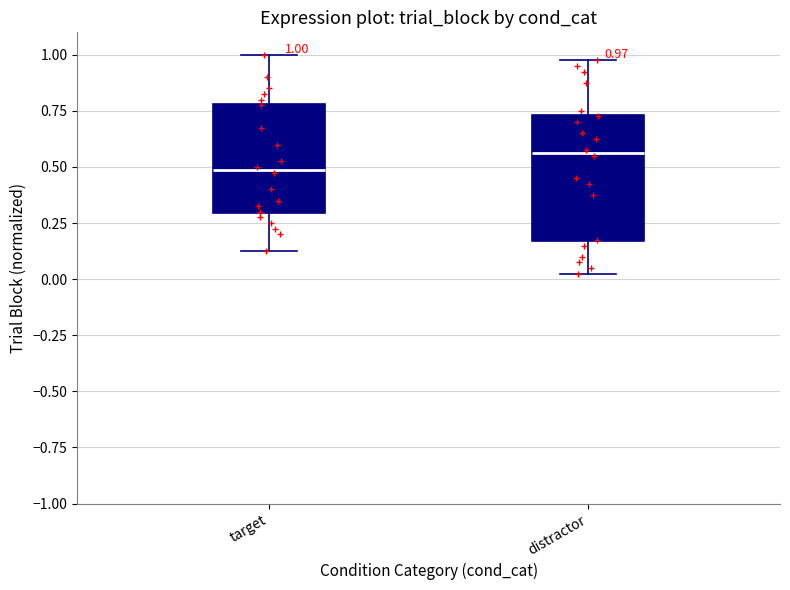

Which box is the tallest, from its lower edge to its upper edge?

distractor